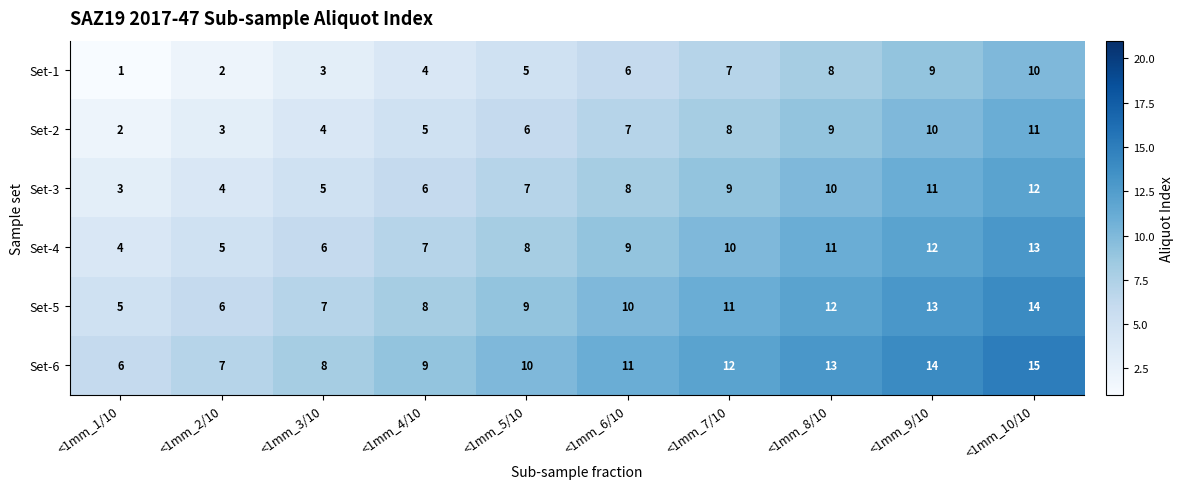

What is the difference between the maximum and minimum values in the Set-1 series?

9